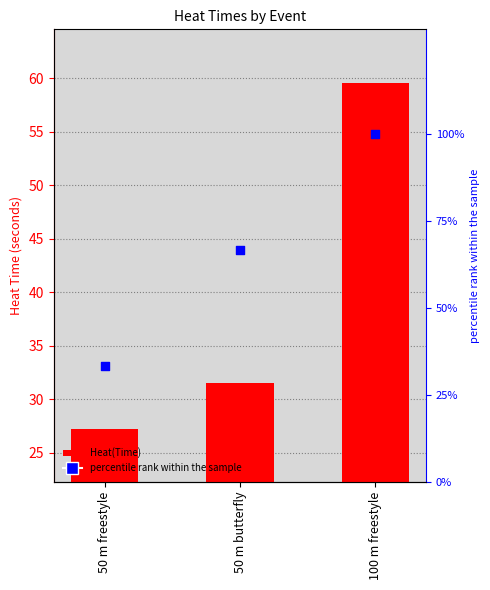

At which category is the sum across all series the highest?

100 m freestyle